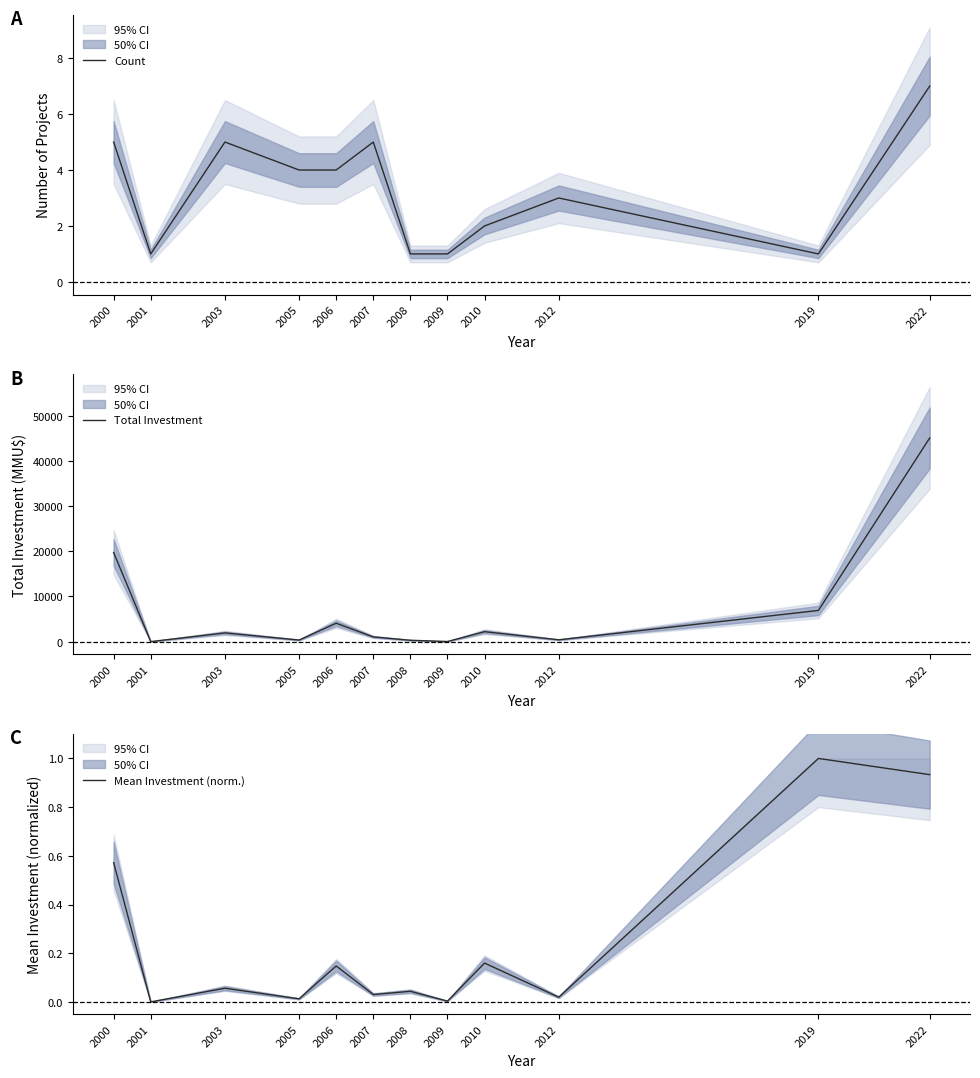

What is the difference between the highest and lowest values at 2007?

1044.0